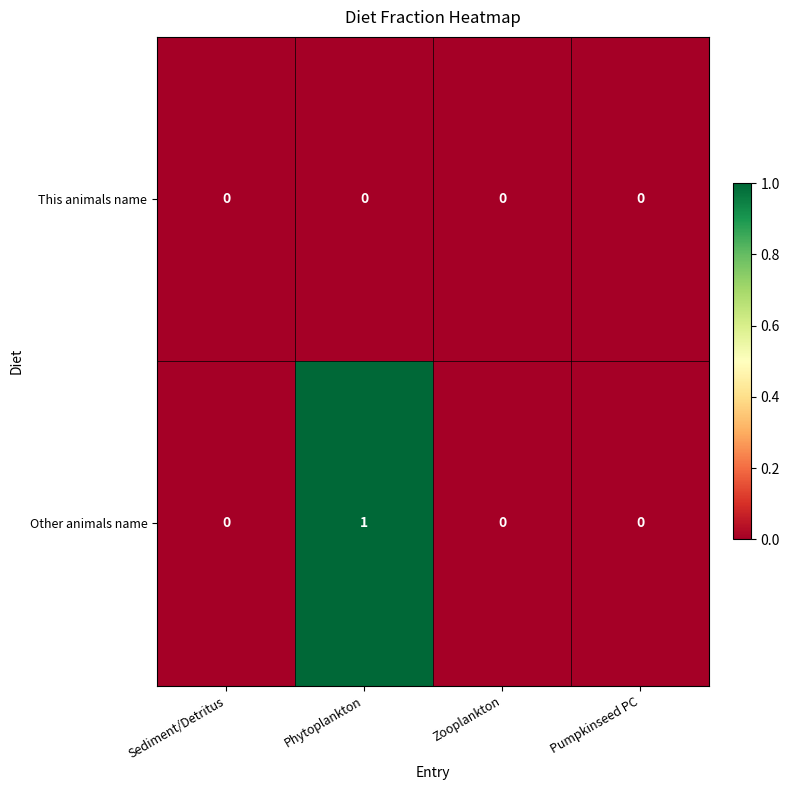

Which series has the largest total across all categories?

Other animals name